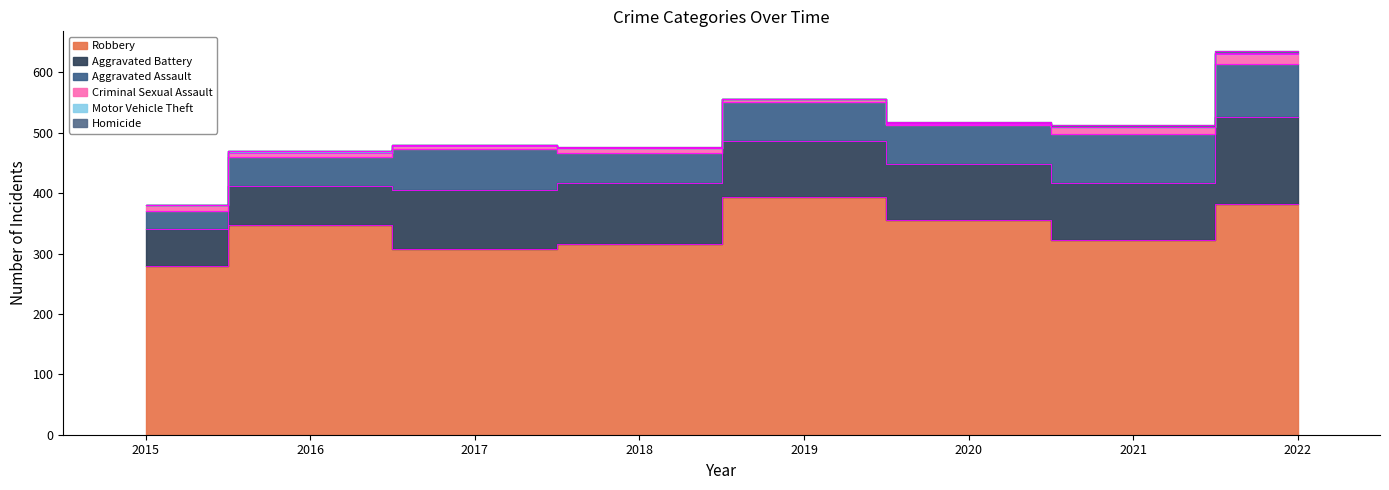

Reading left to right, extract all data points from this chart.

Robbery: 2015=279	2016=347	2017=307	2018=316	2019=393	2020=355	2021=322	2022=382
Aggravated Battery: 2015=61	2016=64	2017=98	2018=100	2019=94	2020=93	2021=95	2022=144
Aggravated Assault: 2015=31	2016=49	2017=68	2018=51	2019=64	2020=65	2021=81	2022=88
Criminal Sexual Assault: 2015=9	2016=7	2017=5	2018=7	2019=4	2020=1	2021=11	2022=16
Motor Vehicle Theft: 2015=1	2016=2	2017=1	2018=1	2019=0	2020=2	2021=1	2022=2
Homicide: 2015=0	2016=1	2017=1	2018=1	2019=1	2020=2	2021=3	2022=4